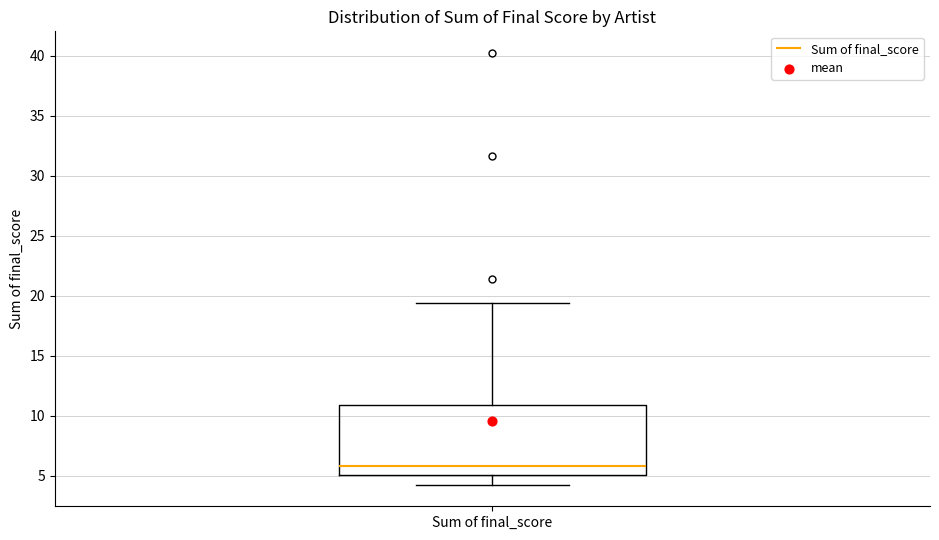

Where does the median line of the box for Sum of final_score sit on the y-axis? The values are not printed on the chart, so give them approximately, as read against the axis.

6.0